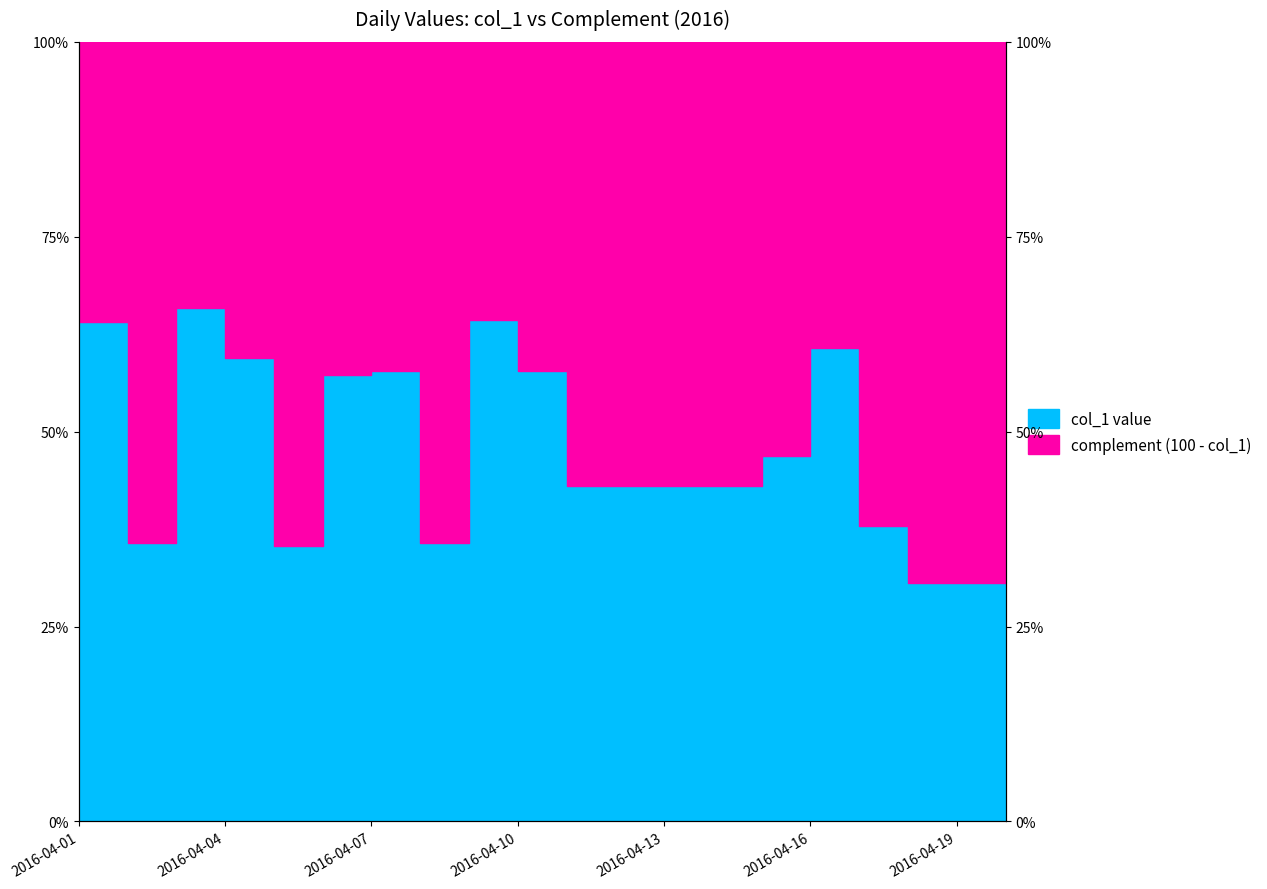

What is the maximum value shown in the chart?

65.9